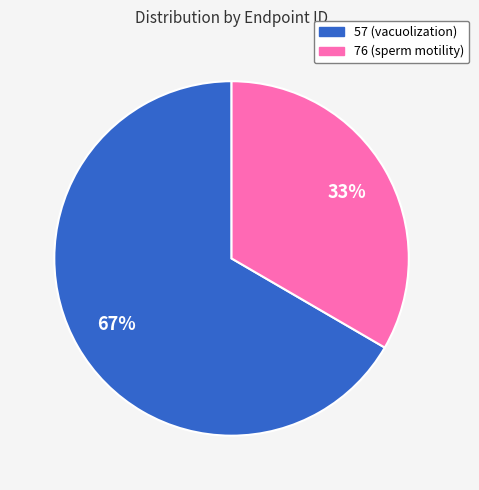

Combined, do 76 and 57 account for over 50%?

Yes